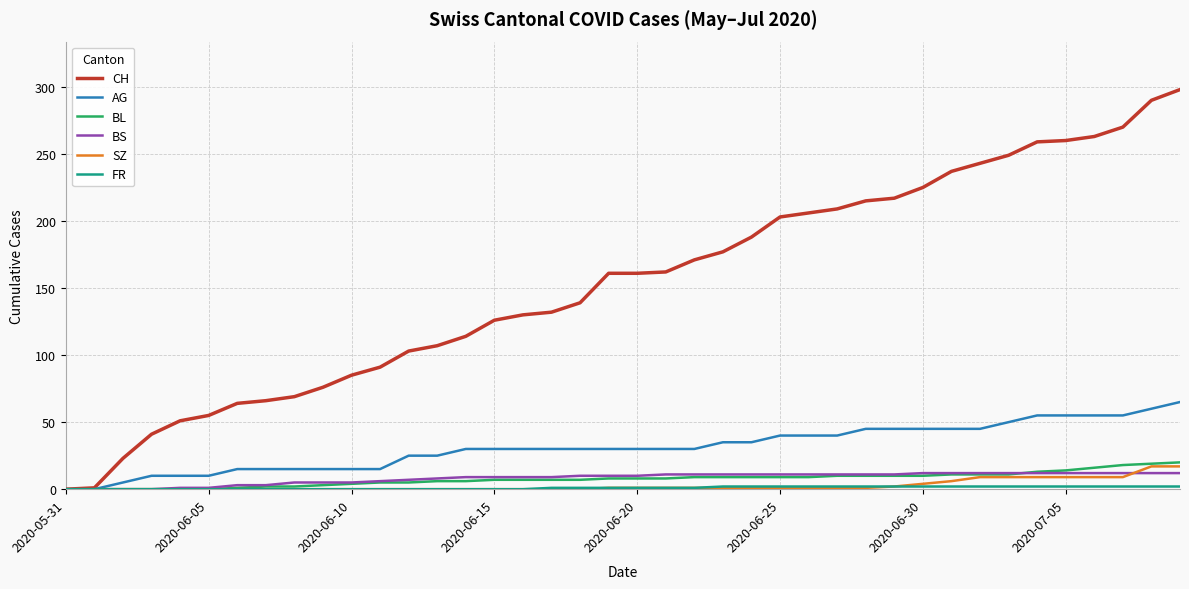

What is the highest value of the SZ series?

17